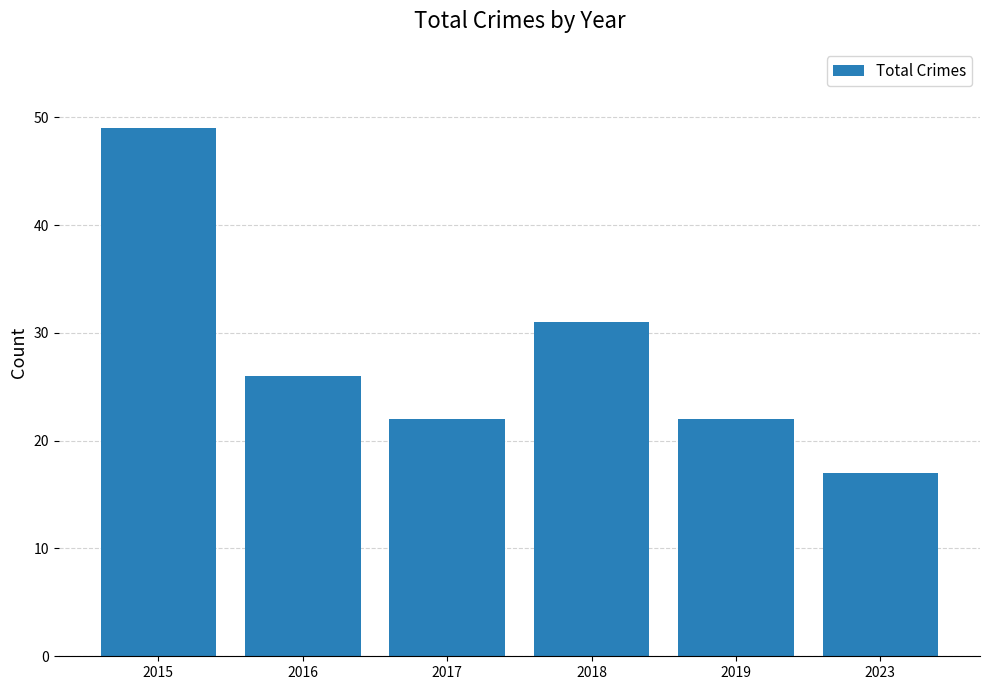

What is the difference between the second highest and second lowest values?

9